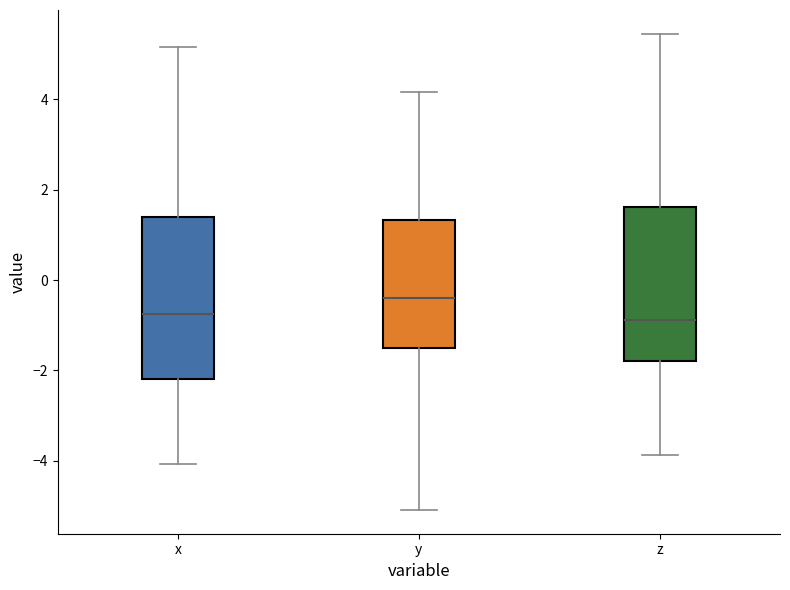

Which box has the highest median line?

y